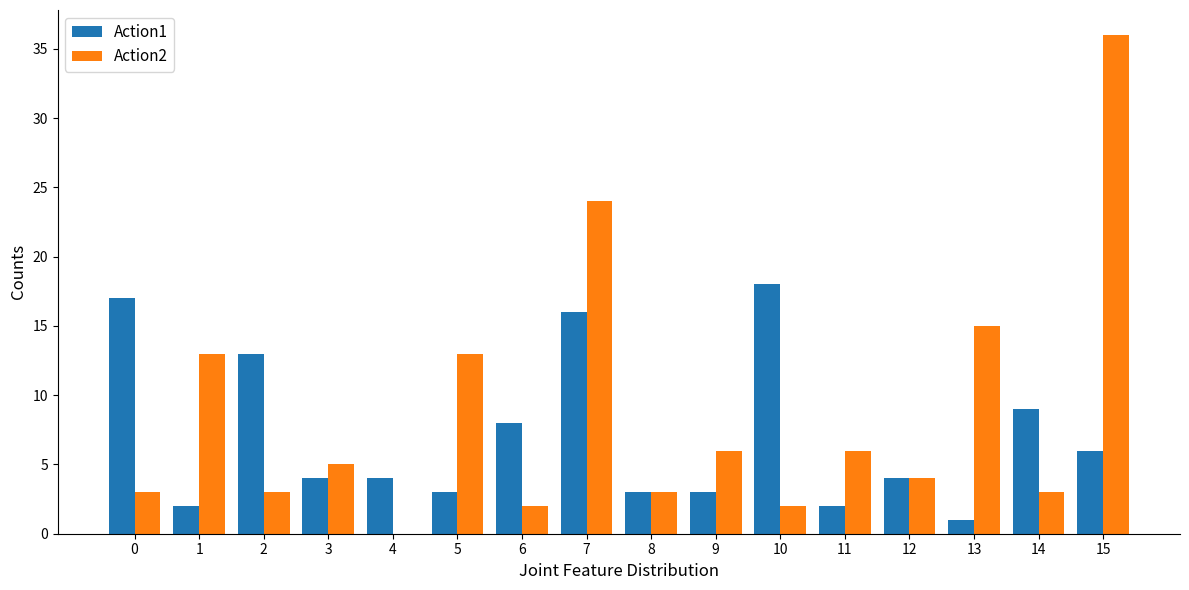

Count the number of data series in this chart.

2